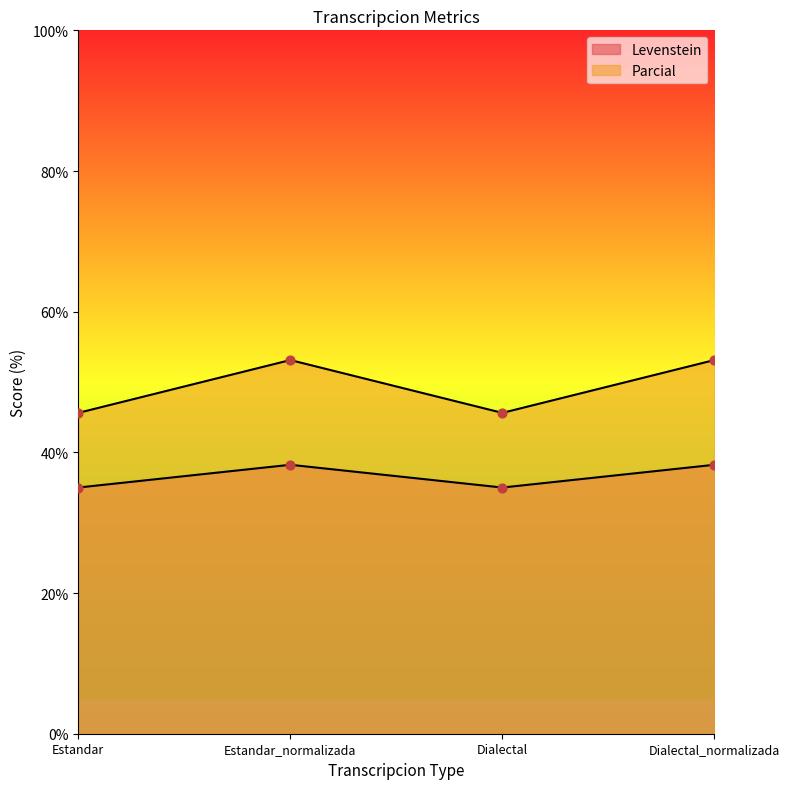

Which series contains the lowest Y value?

Levenstein